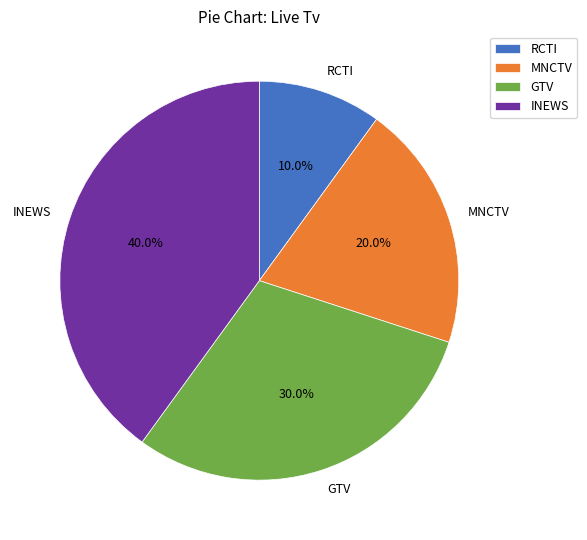

Is it true that RCTI is 14% of the pie?

False